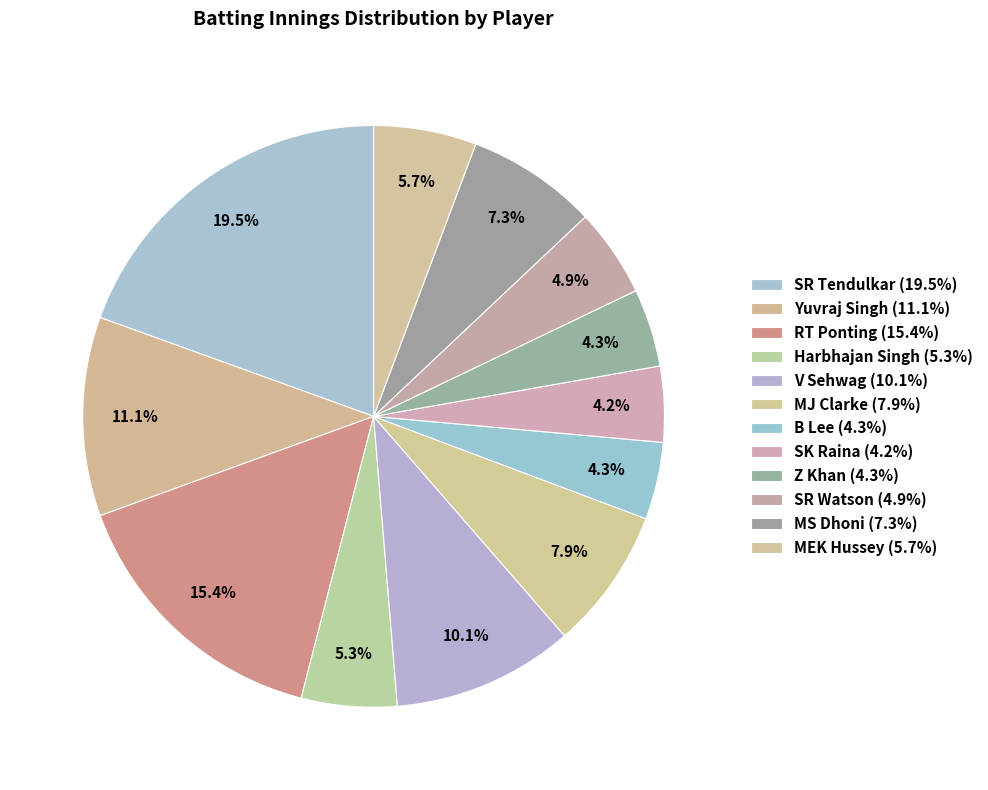

Count the number of slices in the pie.

12